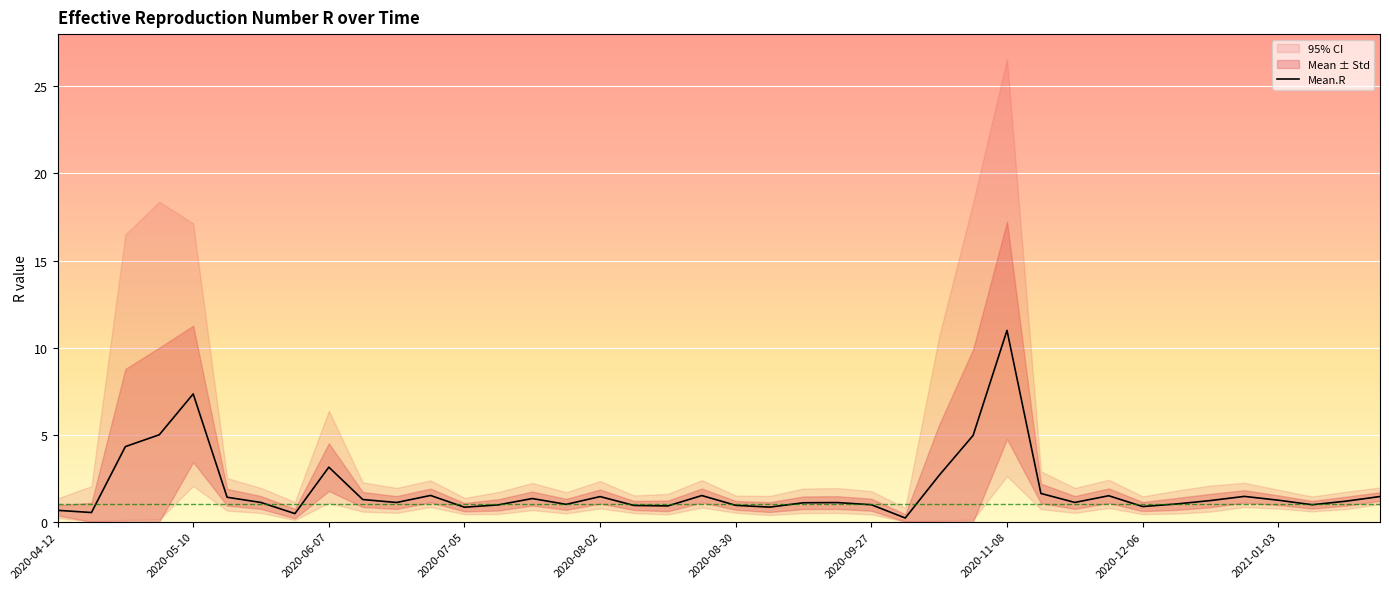

The Mean.R series shows 0.9 at 2020-08-30. True or false?

True